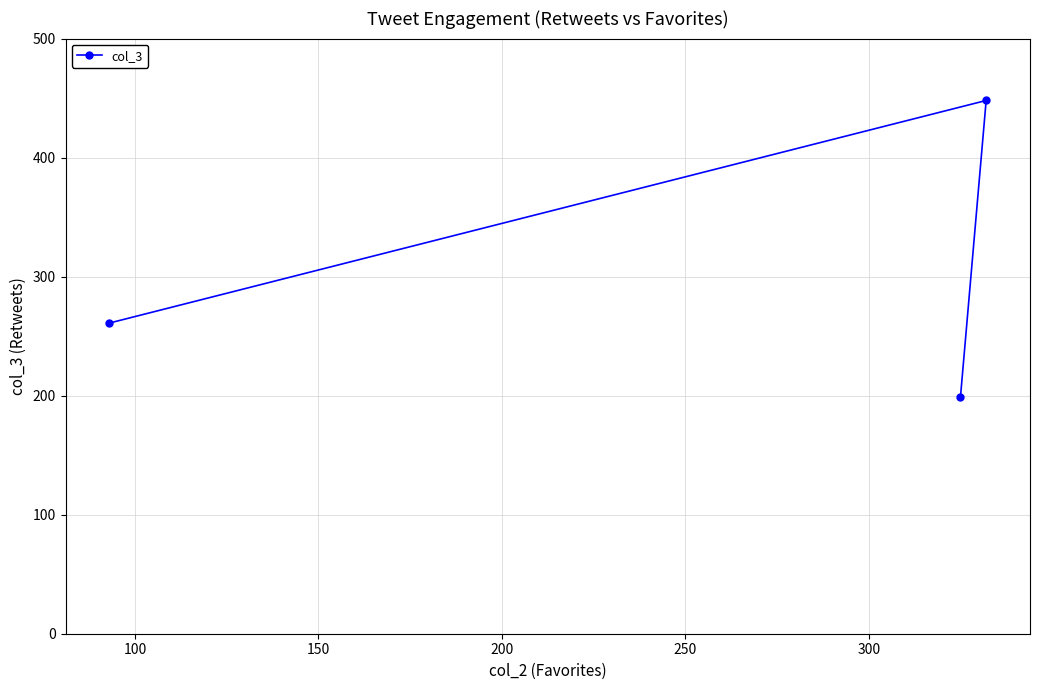

What is the average value?

303